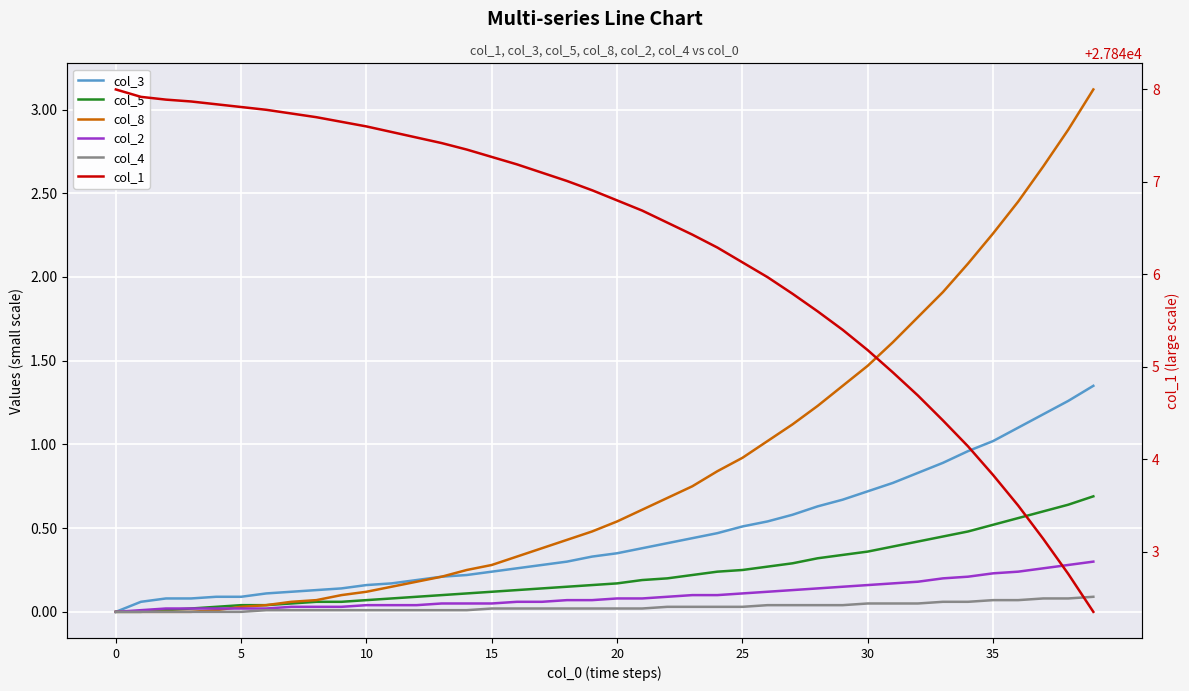

What are all the series names shown in the legend?

col_3, col_5, col_8, col_2, col_4, col_1